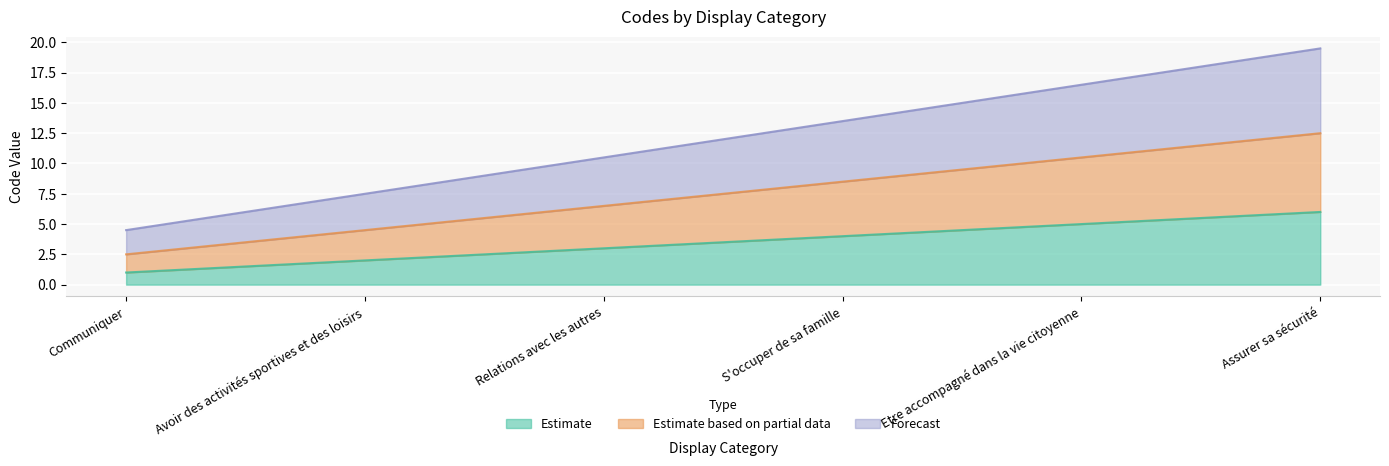

Which series has the widest spread of values?

Forecast